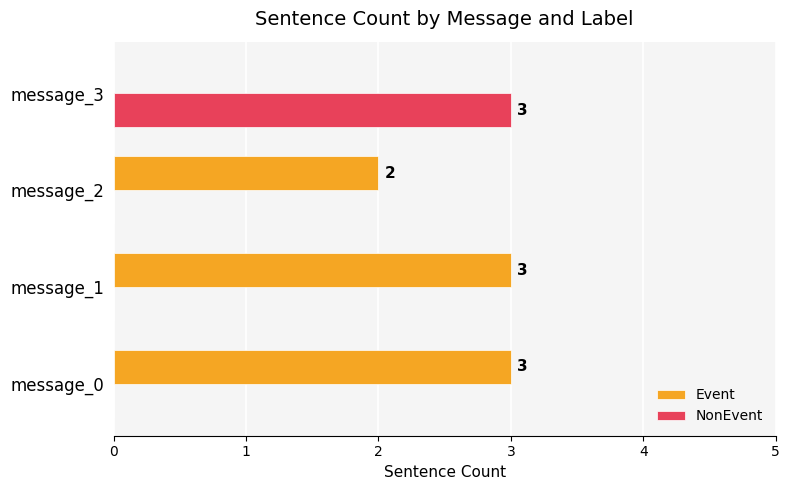

Is it true that NonEvent equals 2 at message_1?

False